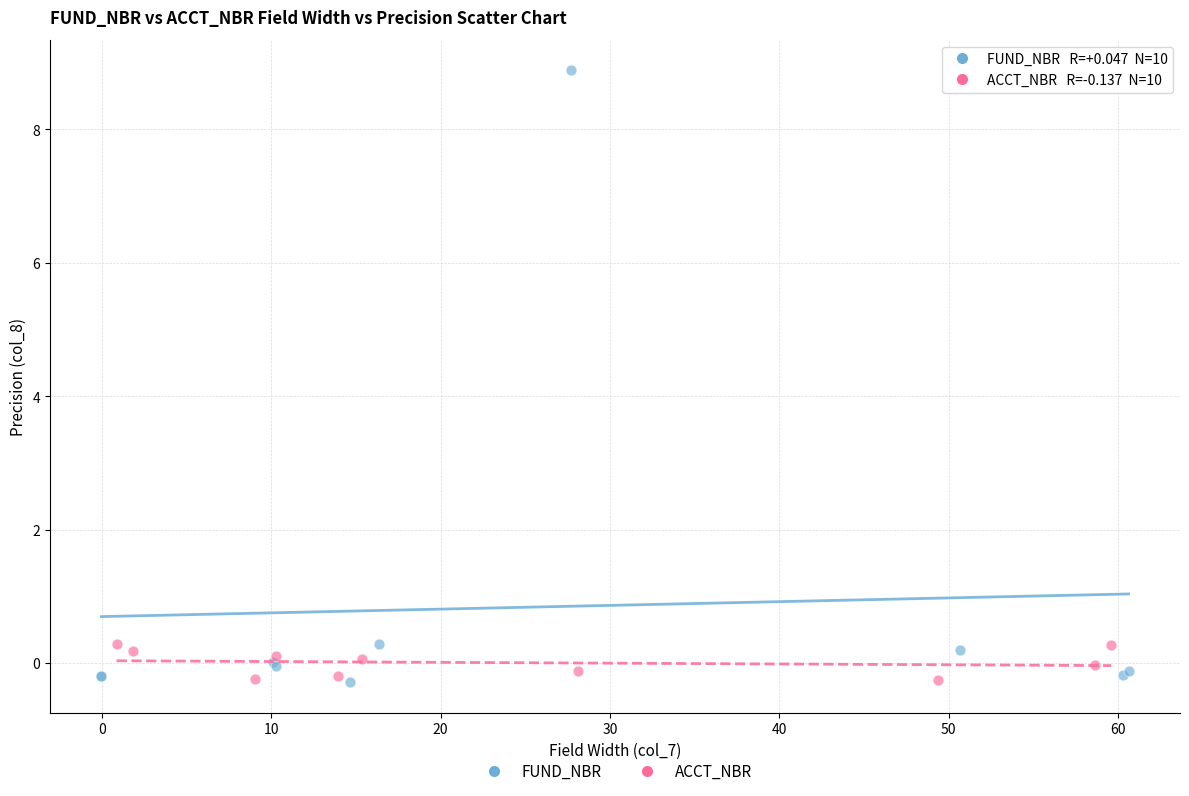

Which series contains the highest Y value?

FUND_NBR